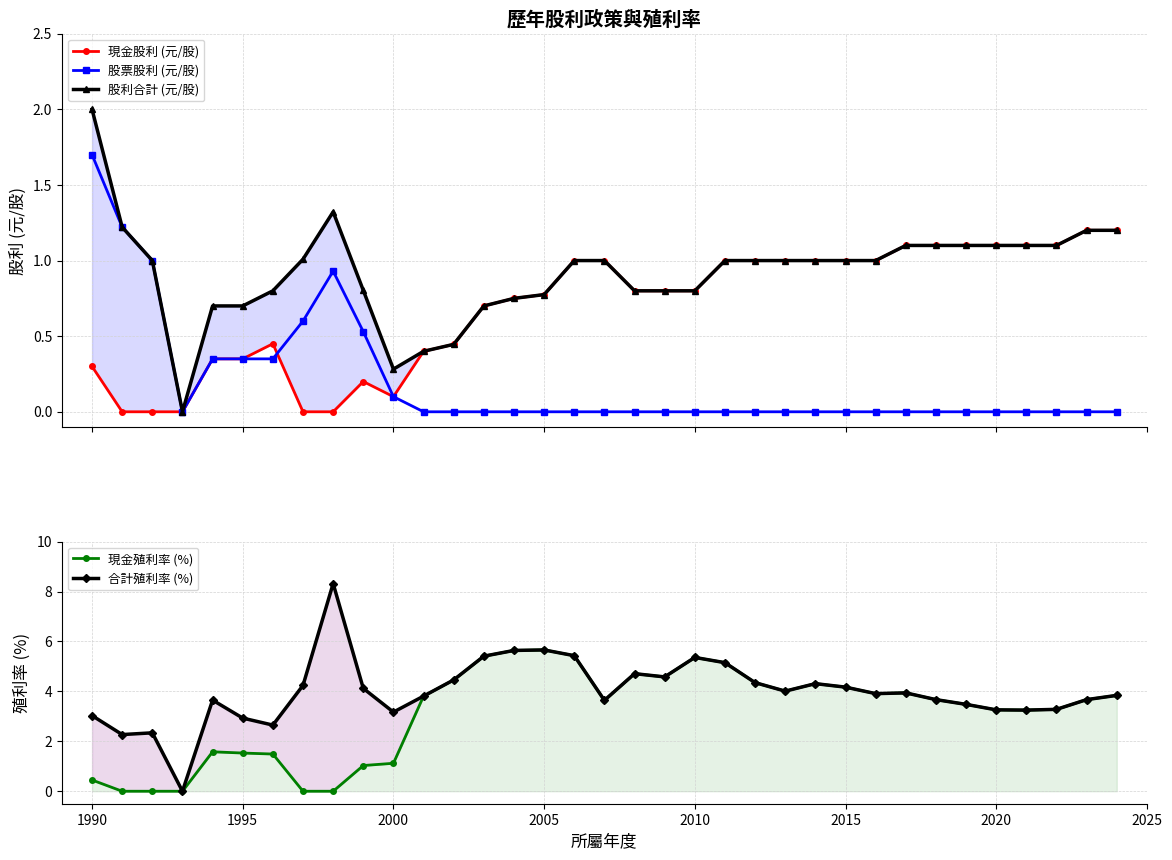

Which series has the largest range (max minus min)?

合計殖利率 (%)